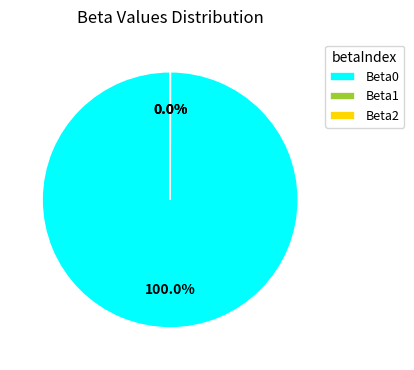

Does Beta0 account for over 50% of the chart?

Yes